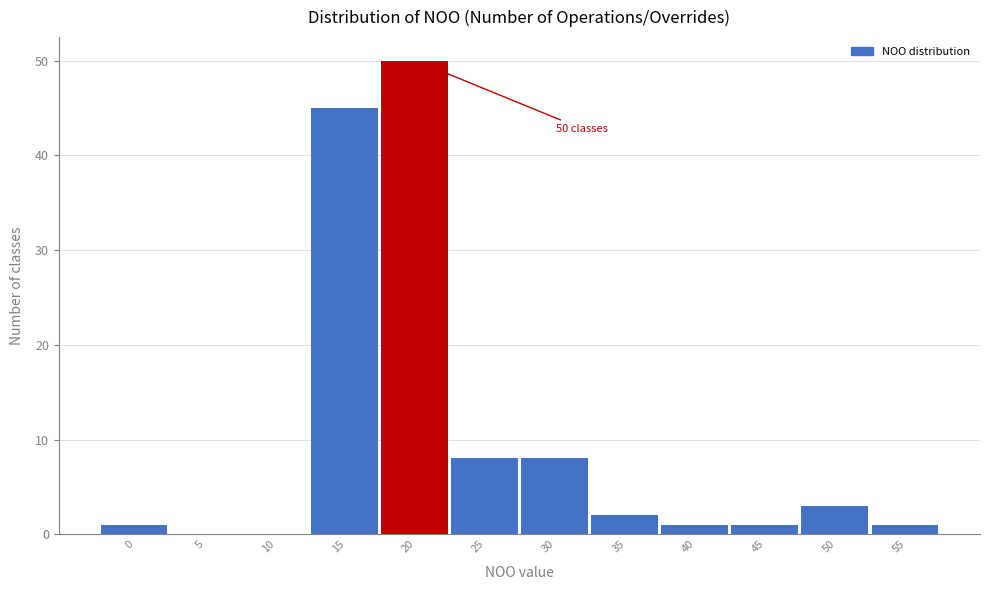

Reading left to right, list all the values displayed in this chart.

0=1	5=0	10=0	15=45	20=50	25=8	30=8	35=2	40=1	45=1	50=3	55=1